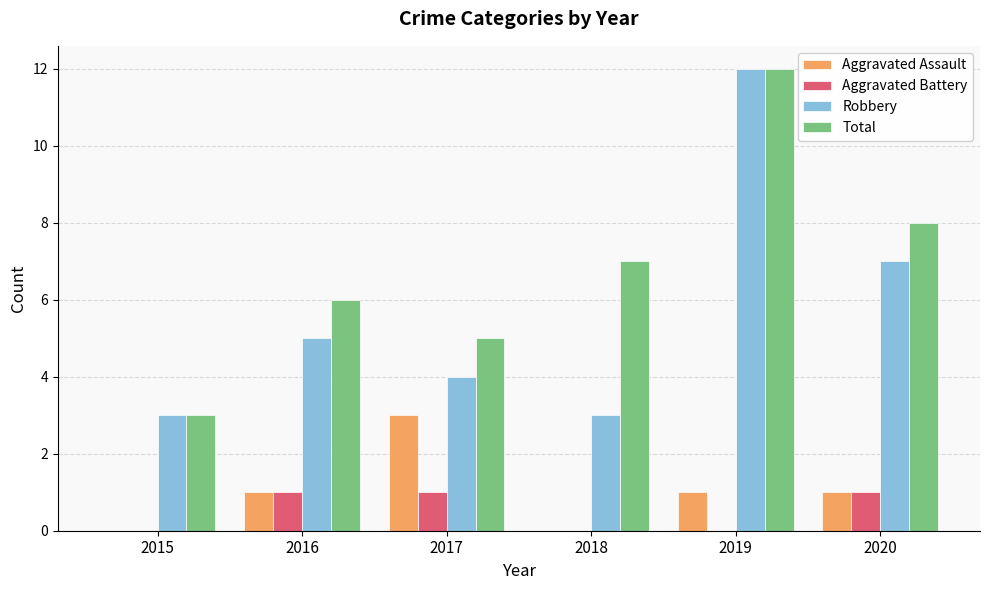

At which label is Total closest to 7?

2018